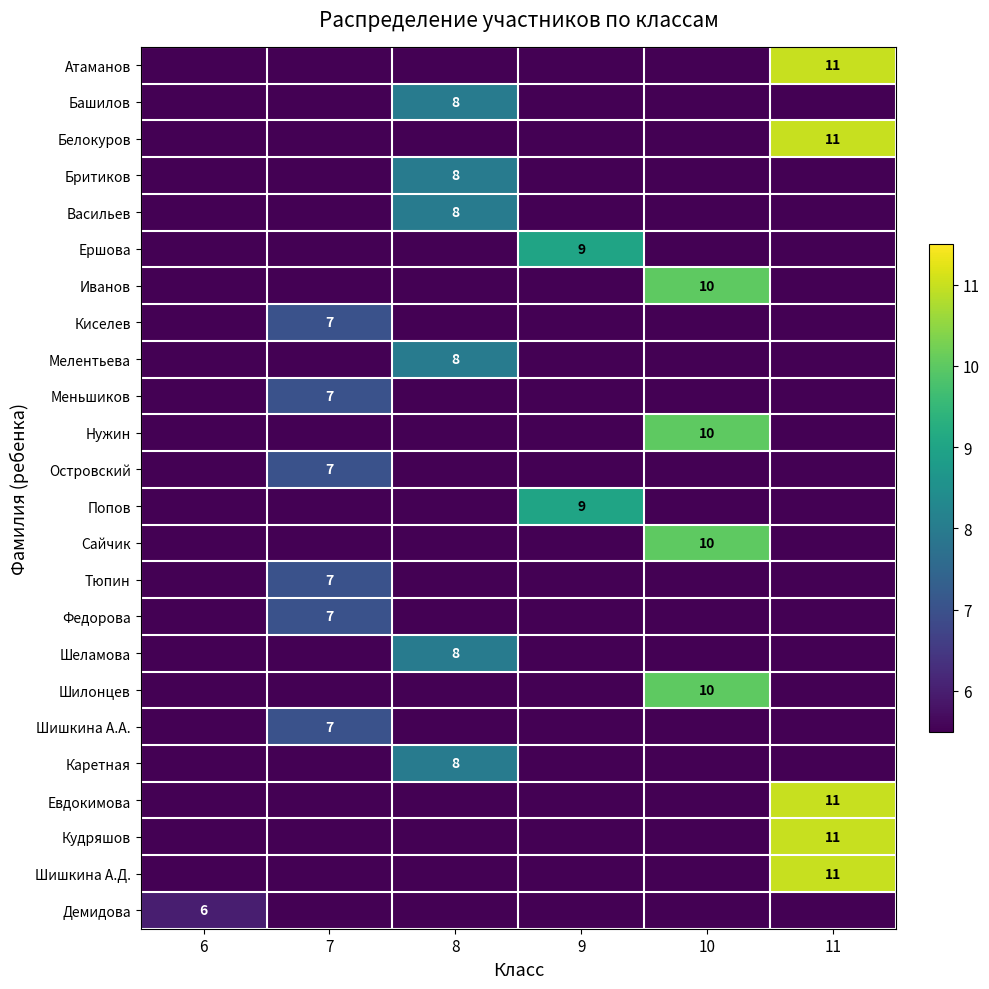

The Евдокимова series shows 15 at 11. True or false?

False